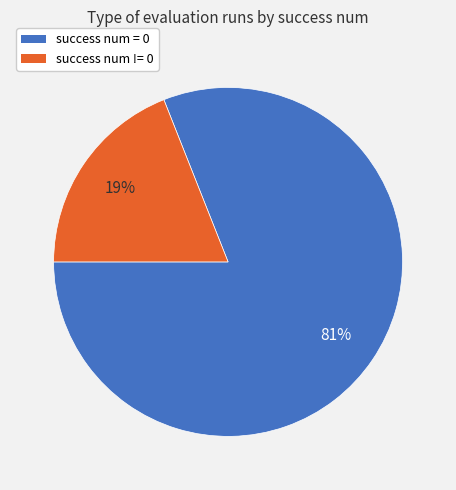

Does success num = 0 represent more than half of the total?

Yes